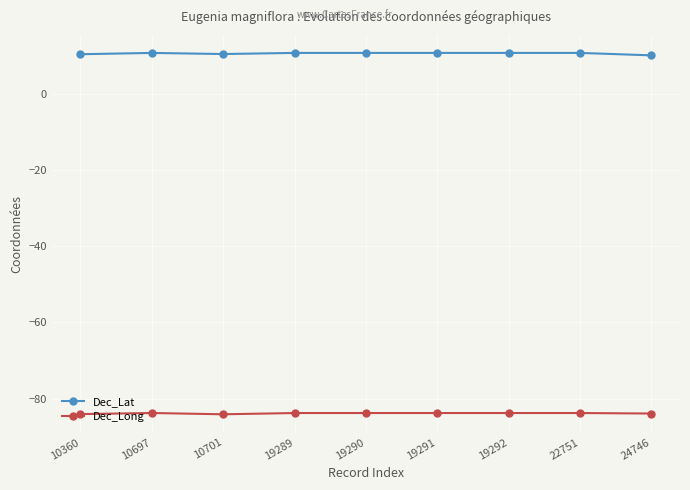

What is the sum of all Dec_Long values?

-754.4